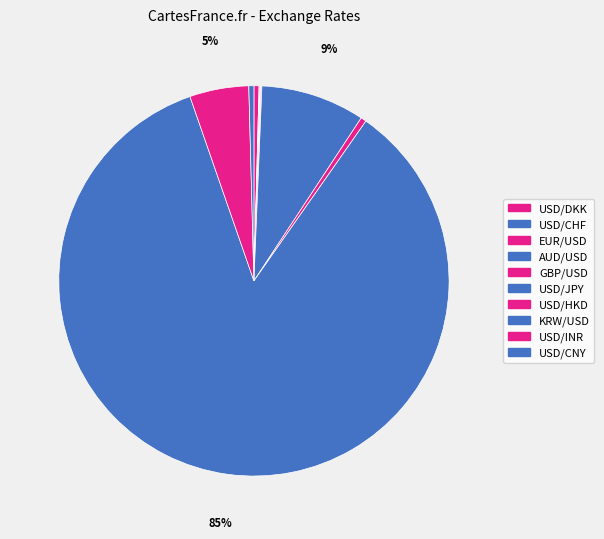

To the nearest percent, what is the average slice percentage?

10%